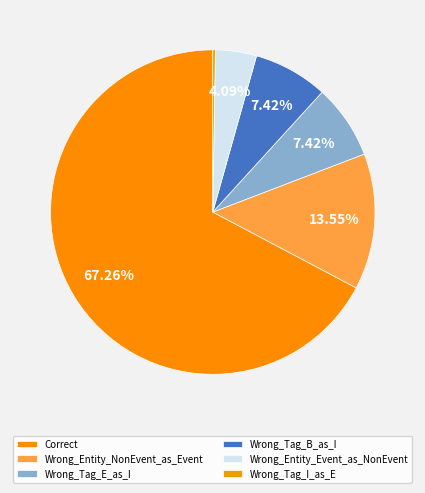

Does Correct account for over 50% of the chart?

Yes